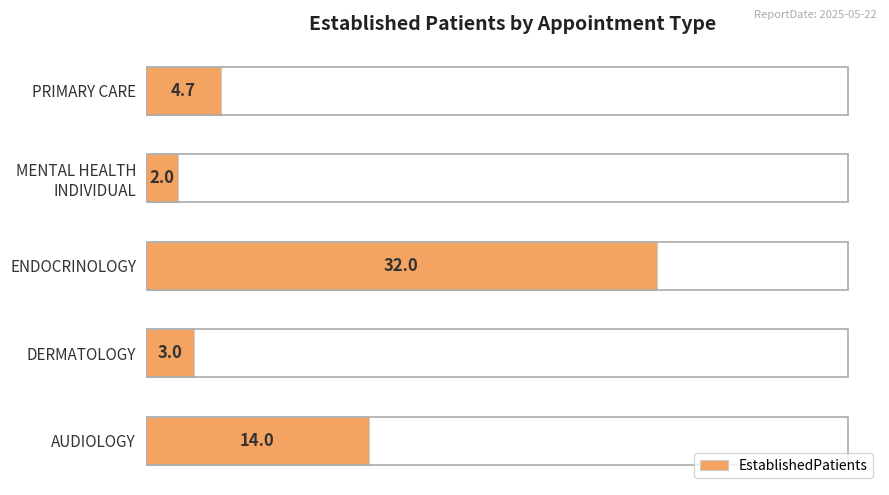

How many values are below 4?

2